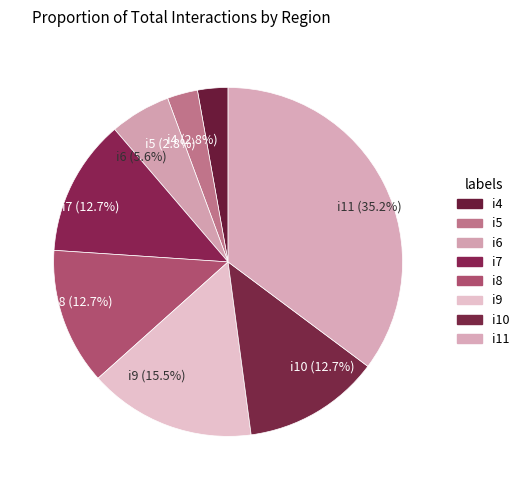

Approximately how many times larger is the value at i11 compared to i8?

2.8